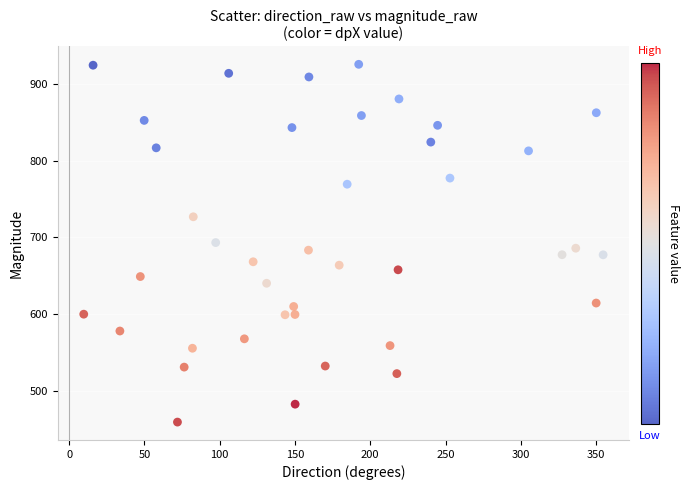

What is the range of X values (max minus min)?

345.0